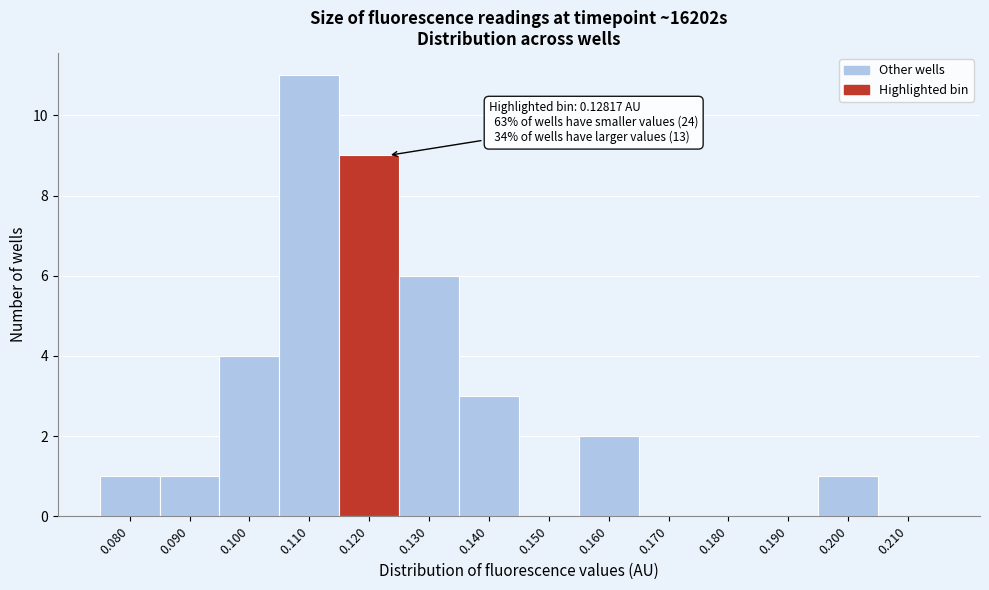

Reading right to left, extract all data points from this chart.

0.210=0	0.200=1	0.190=0	0.180=0	0.170=0	0.160=2	0.150=0	0.140=3	0.130=6	0.120=9	0.110=11	0.100=4	0.090=1	0.080=1